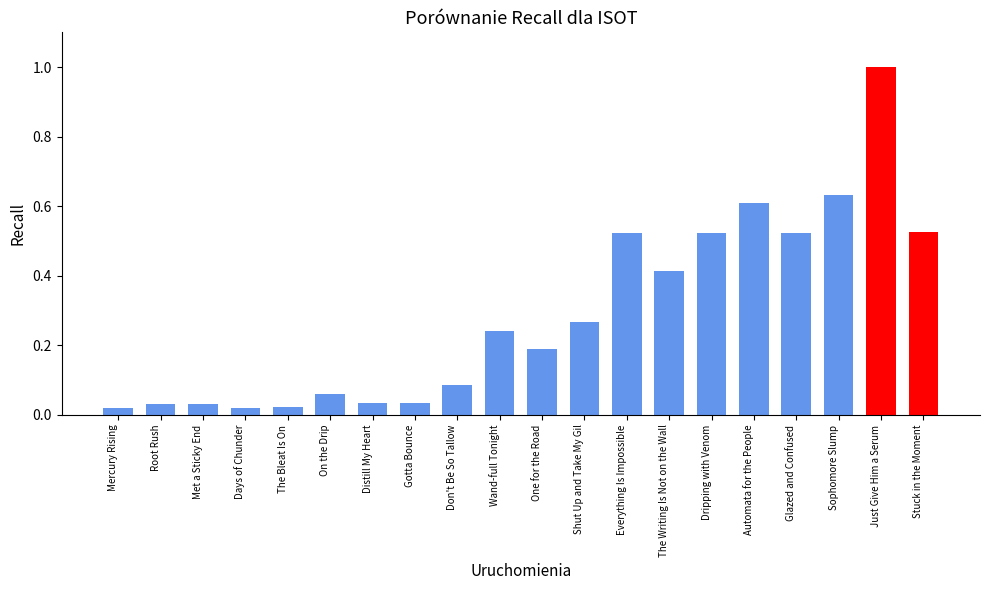

How many distinct data groups are displayed?

1